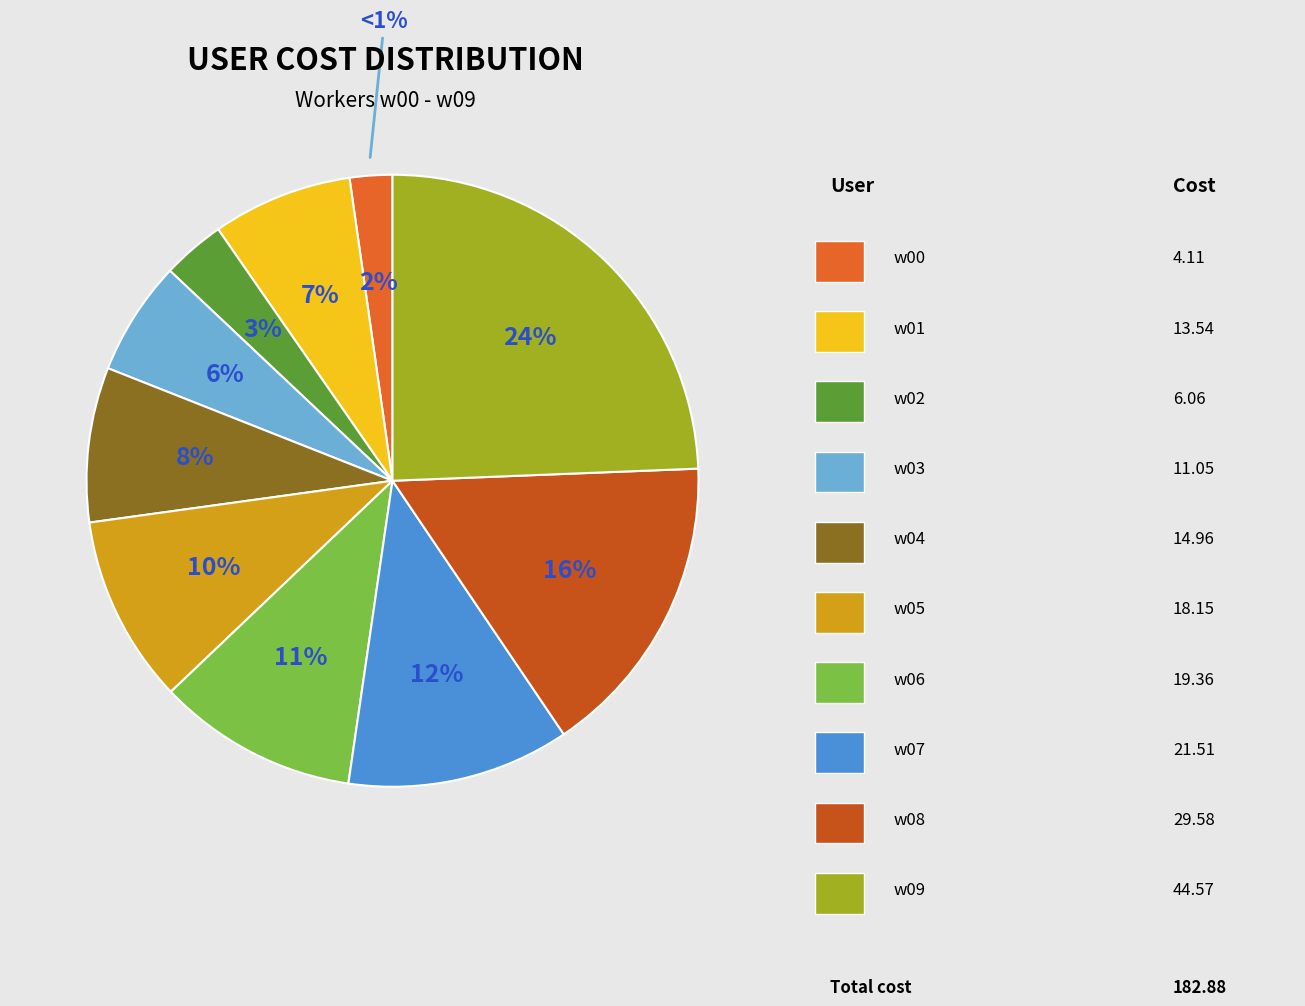

Which slice is the smallest?

w00